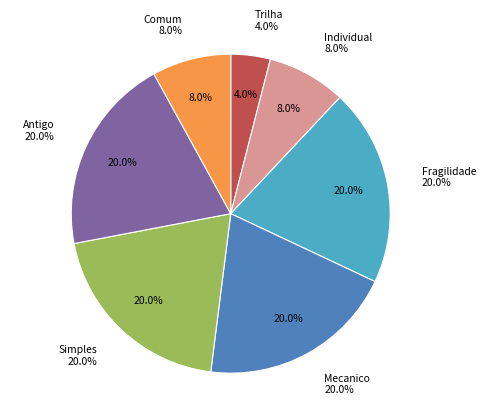

To the nearest percent, what is the difference between the largest and smallest slice percentages?

16%